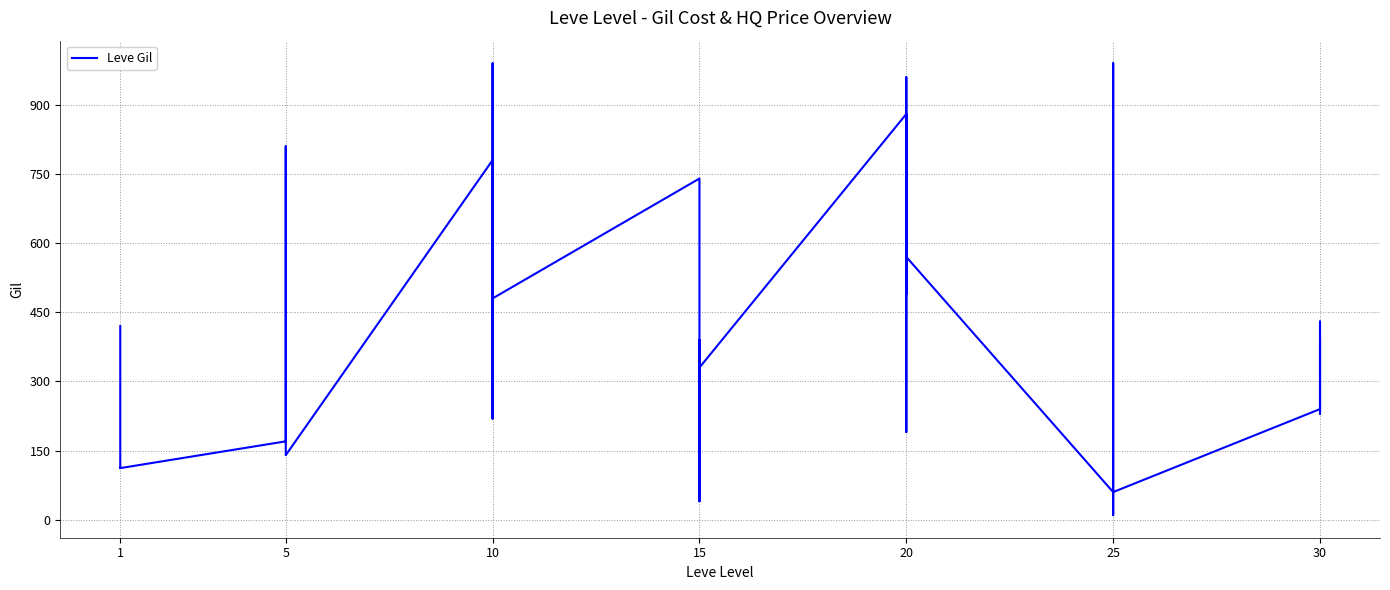

What is the difference between the maximum and minimum values?

980